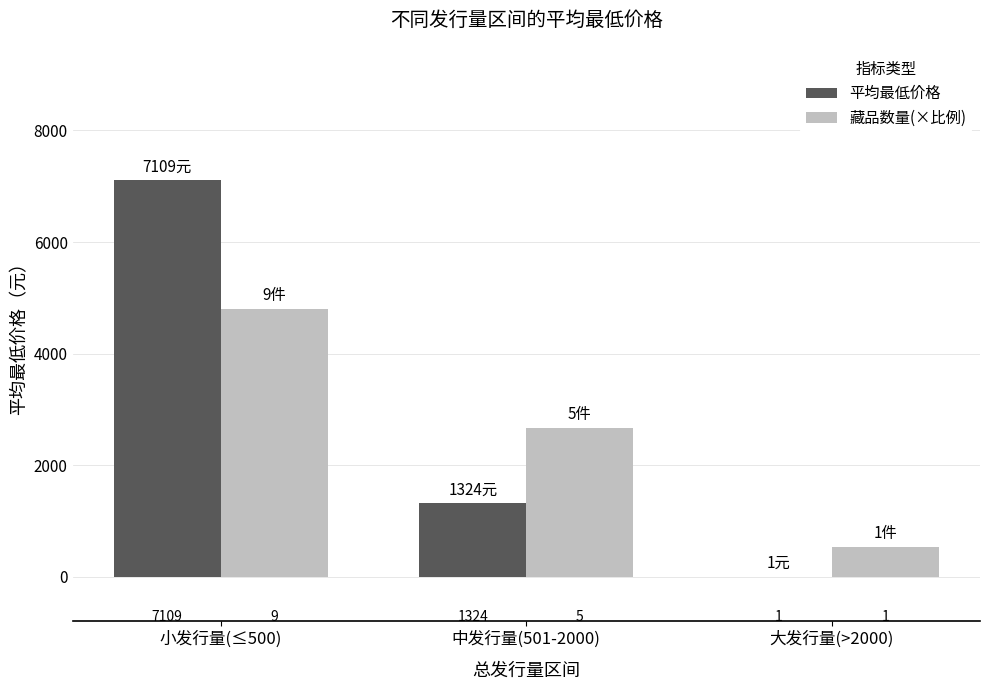

Where does the 藏品数量(×比例) series first go above 2666?

小发行量(≤500)